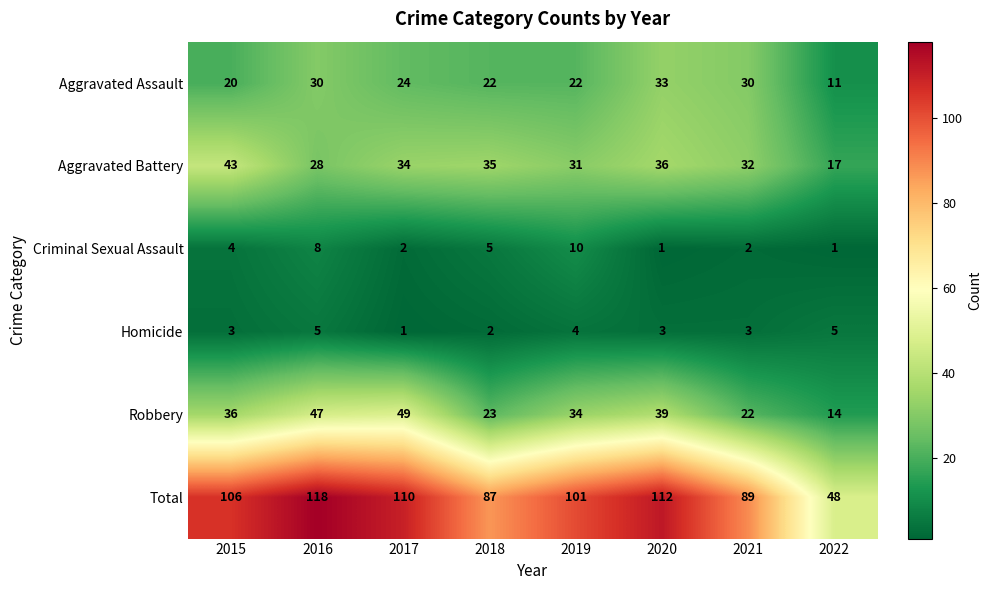

The Aggravated Battery series shows 28 at 2016. True or false?

True